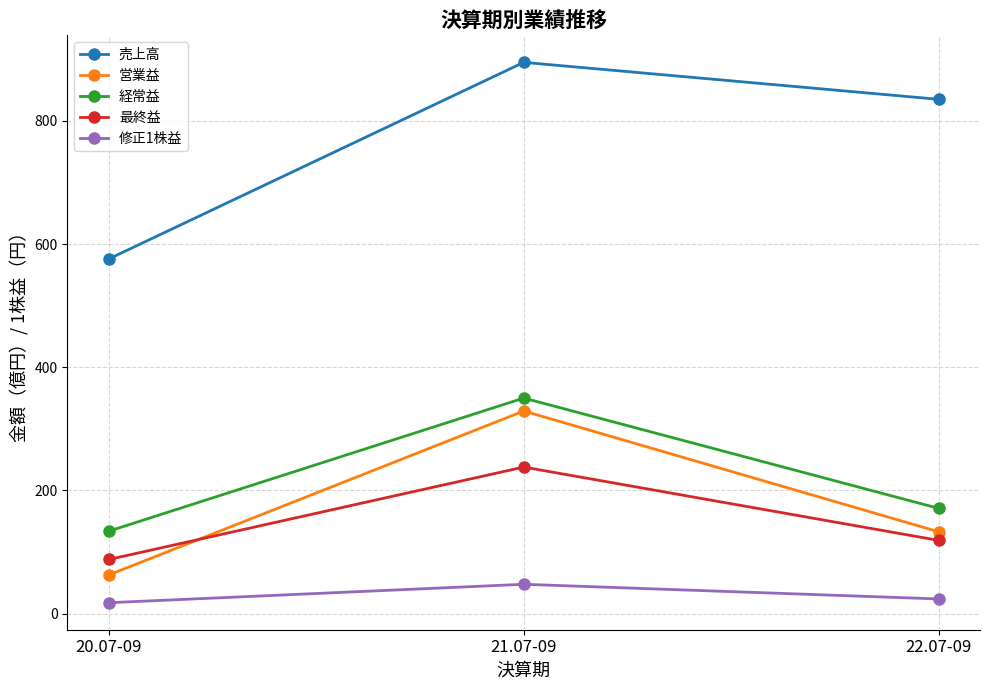

At which category does the chart reach its peak across all series?

21.07-09